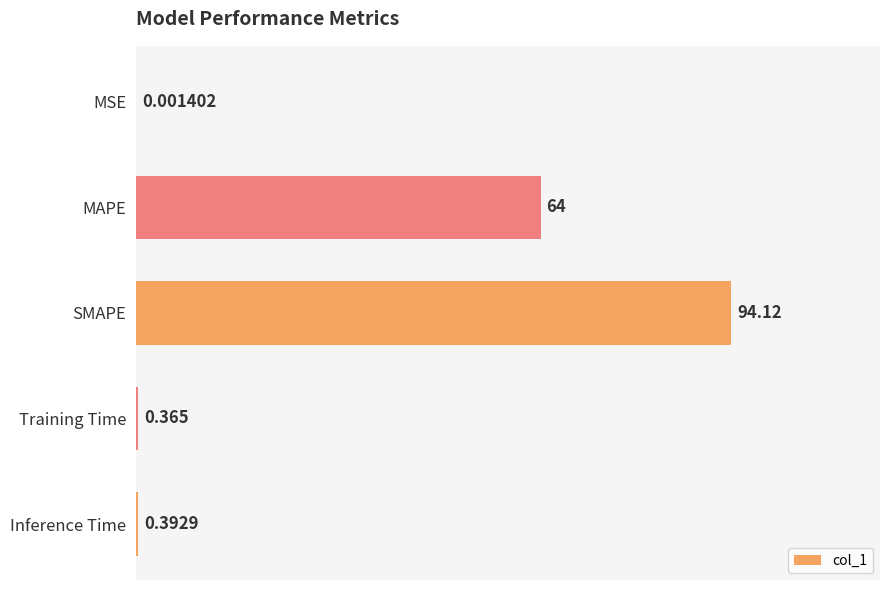

How many categories are shown in the chart?

5